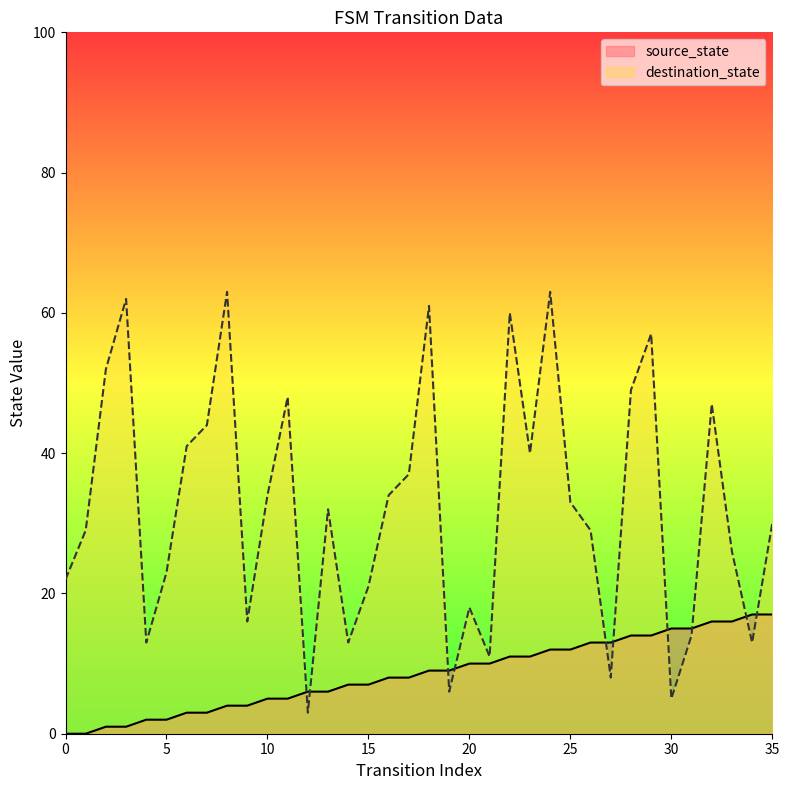

What is the difference between the highest and lowest values at 24?

51